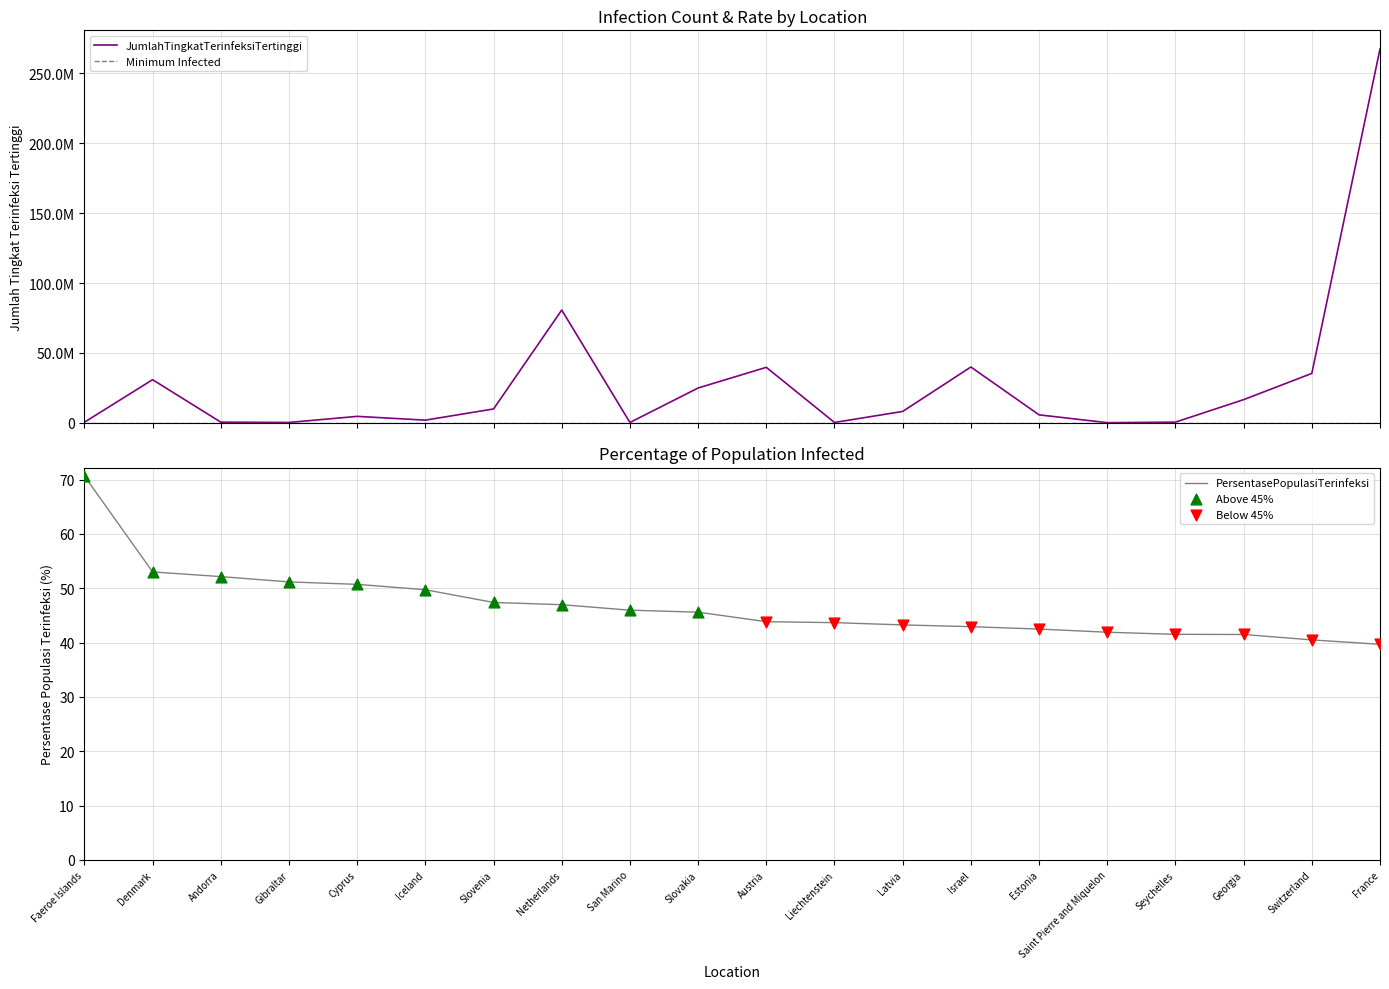

Which series has the largest total across all categories?

JumlahTingkatTerinfeksiTertinggi